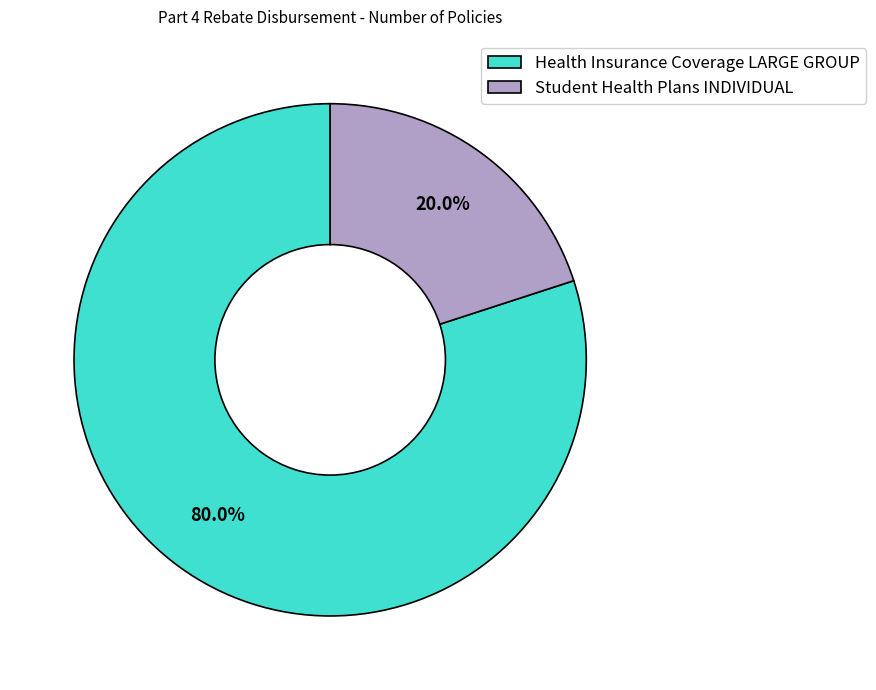

How many slices are in this pie chart?

2